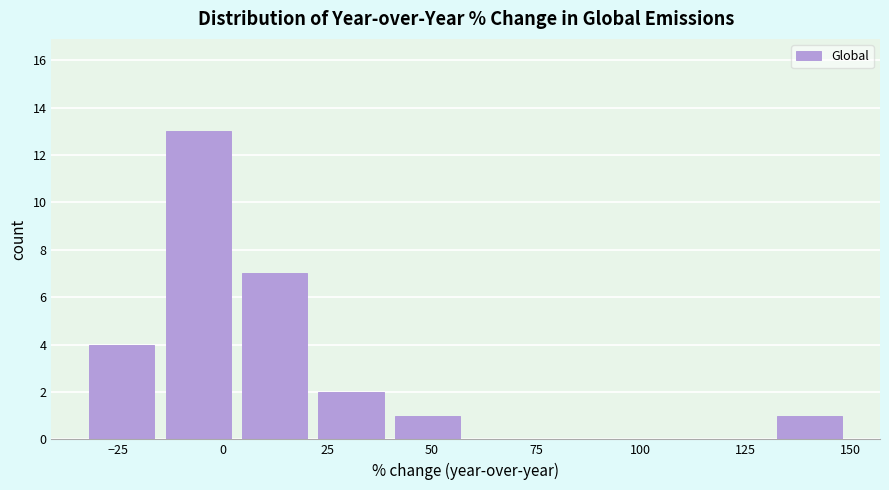

Around what value on the x-axis is the tallest bar? Give the approximate position of its centre, as read against the axis.

-5